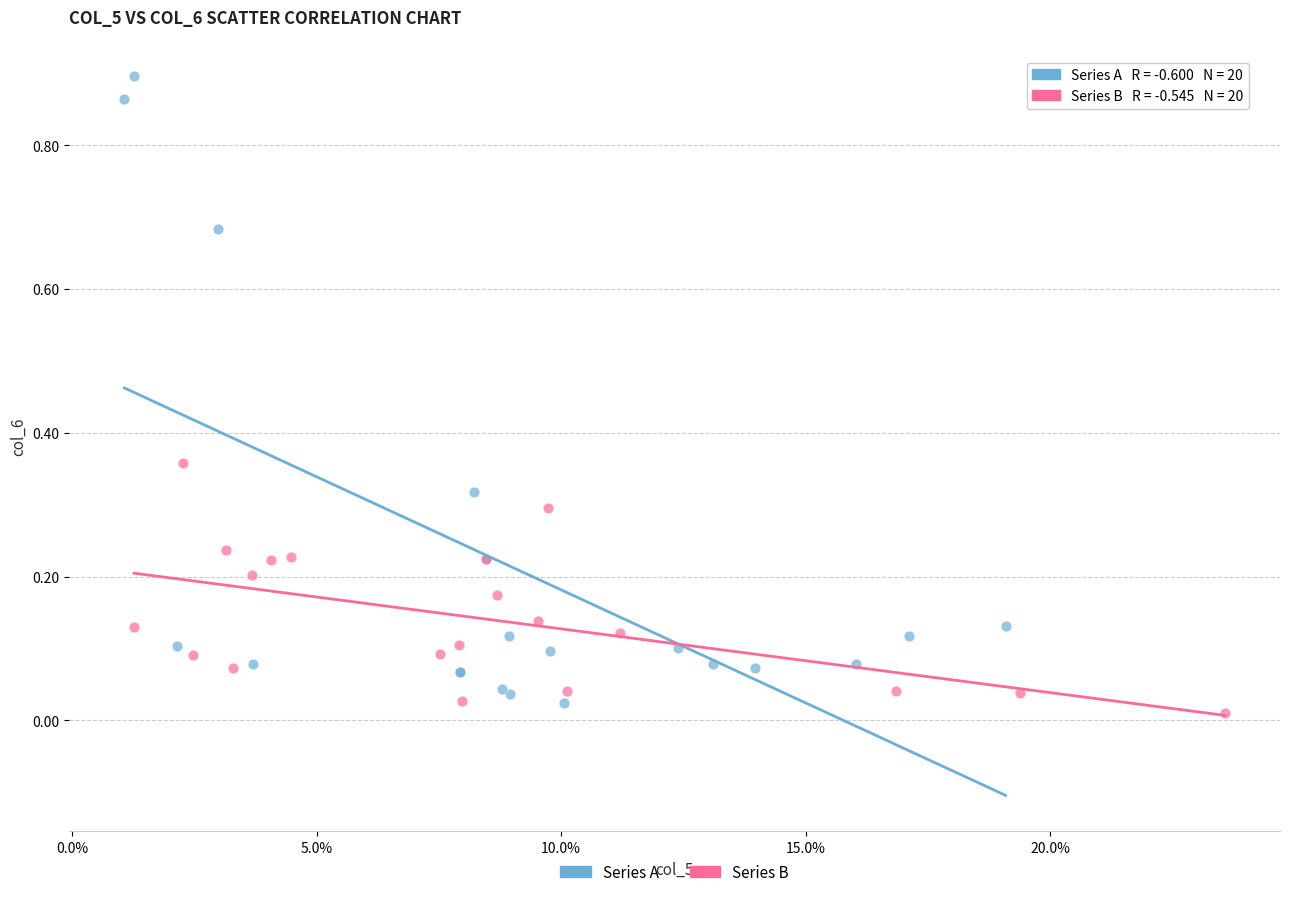

Which series has the widest spread of Y values?

Series A